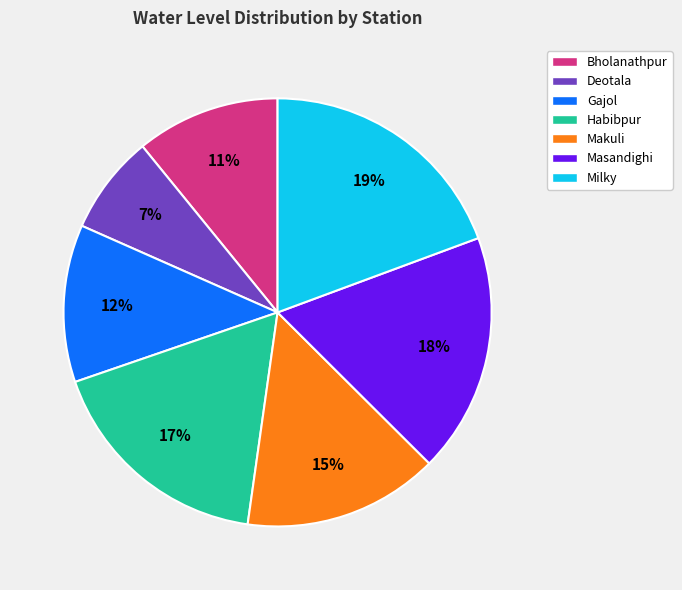

Which has a higher value, Bholanathpur or Milky?

Milky